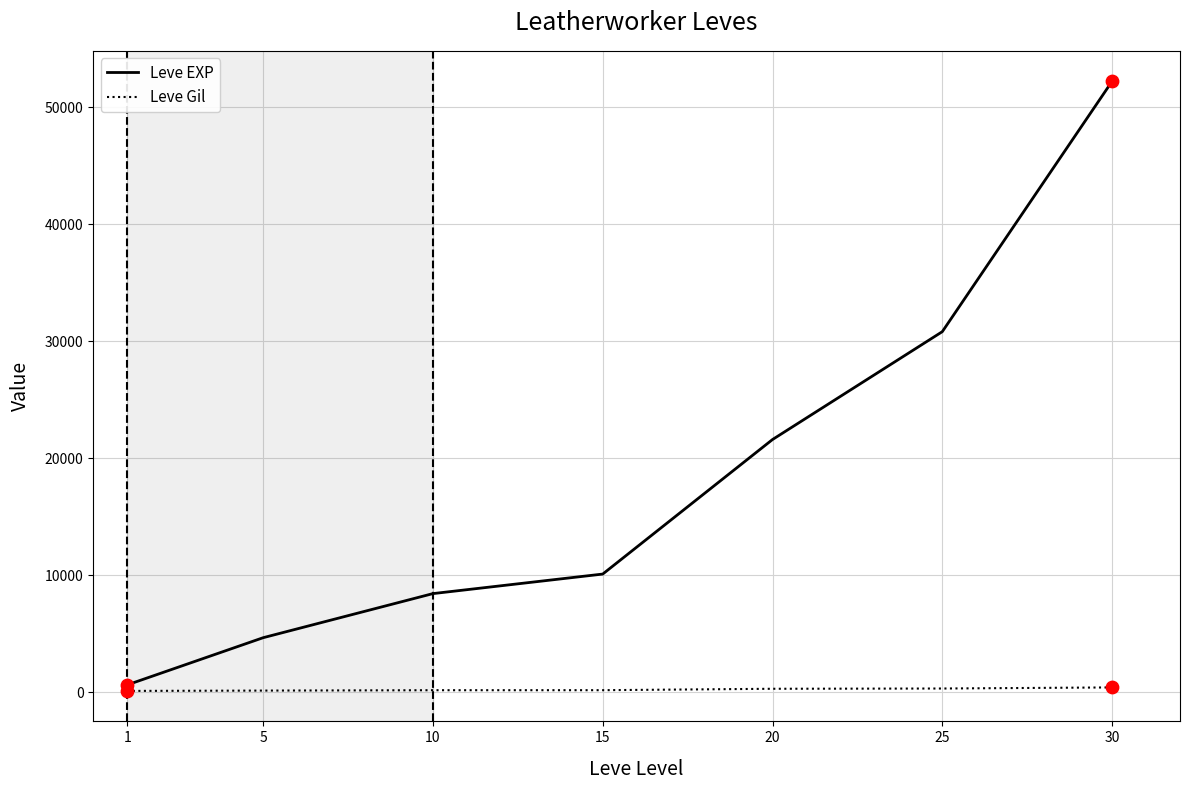

Between 1 and 30, which series saw the biggest shift?

Leve EXP